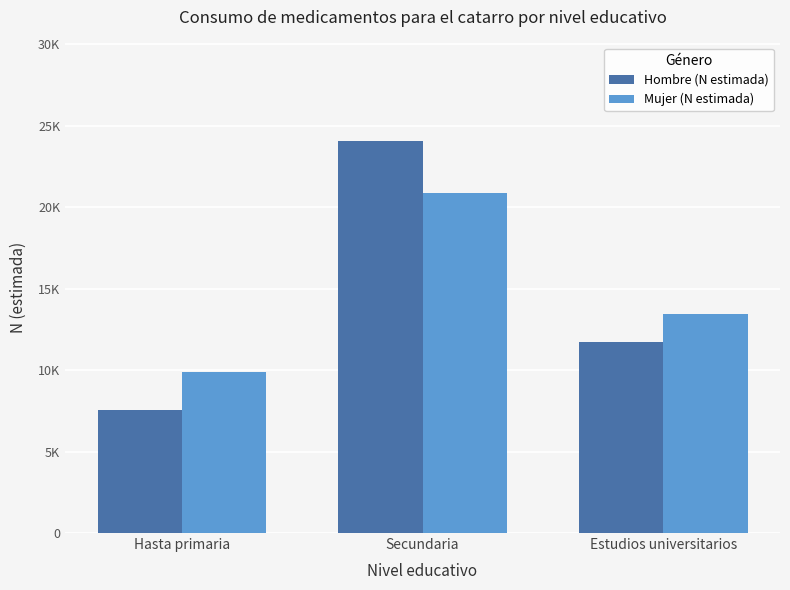

The value of Mujer (N estimada) at Estudios universitarios is 13450. True or false?

True